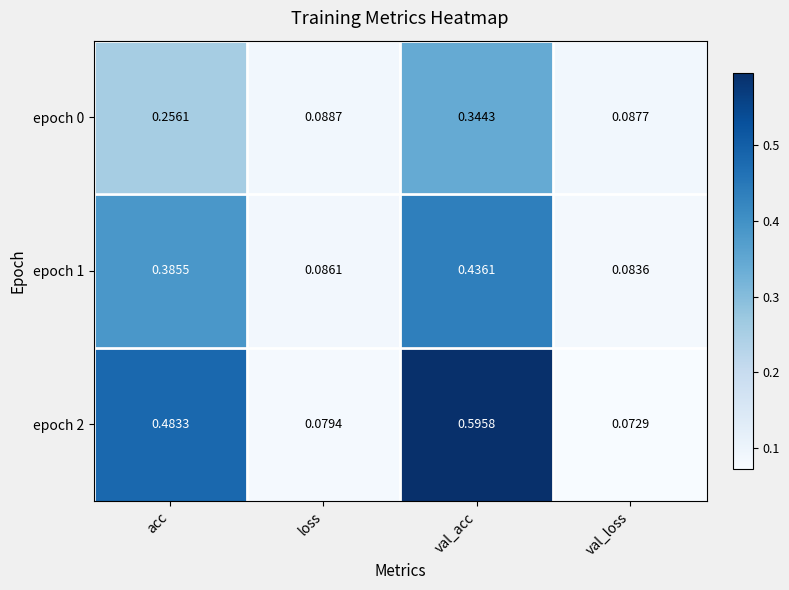

At which label does epoch 0 reach its peak?

val_acc